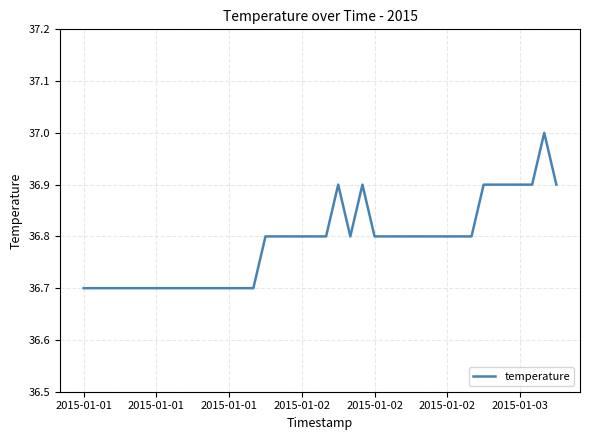

What is the maximum value shown in the chart?

37.0